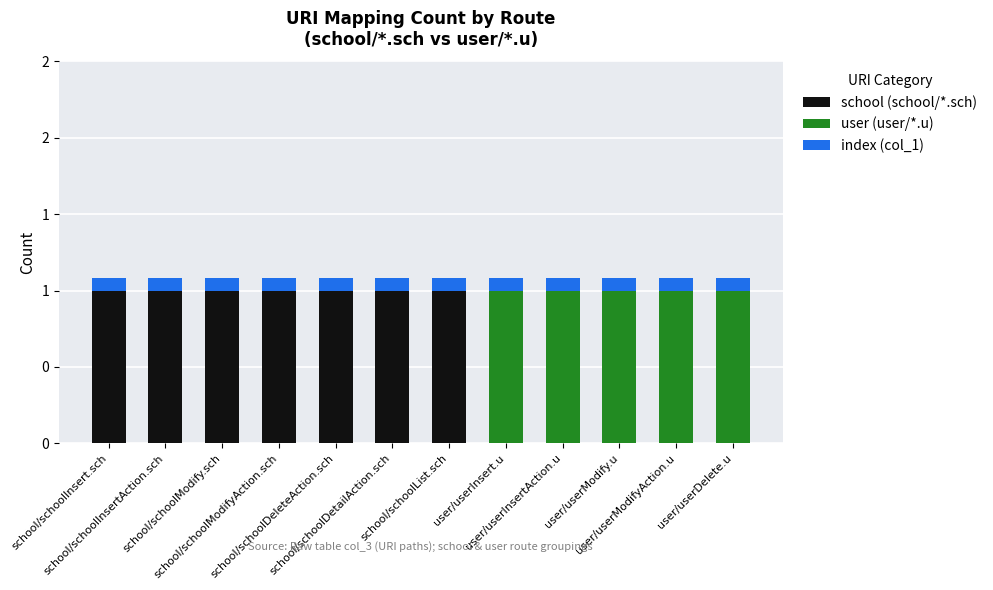

What is the average value of the user (user/*.u) series?

0.4